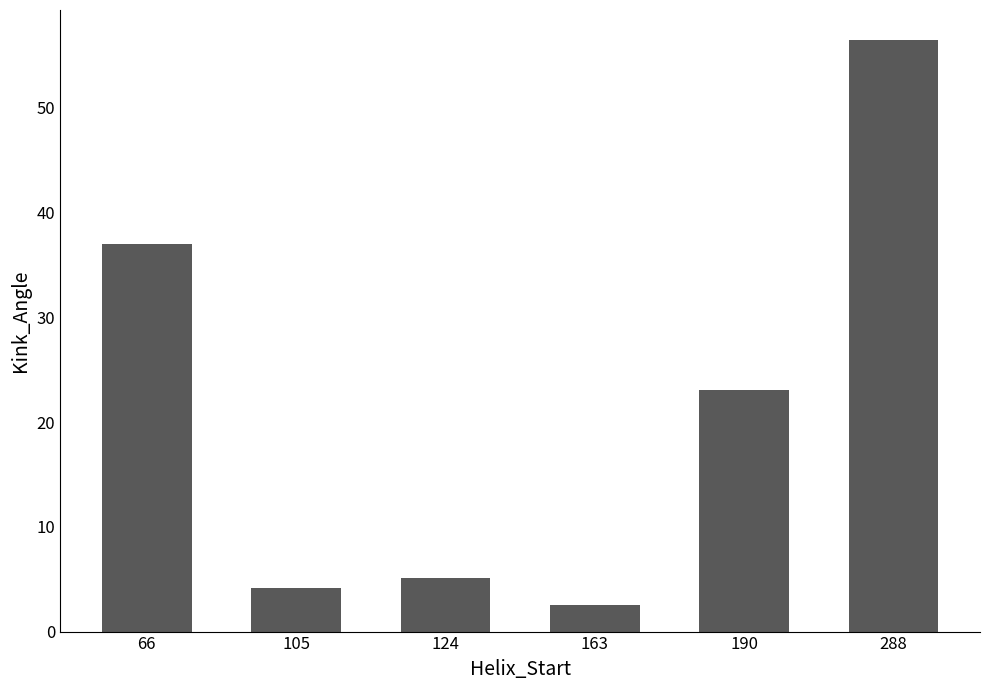

Which category has the highest value across all series?

288